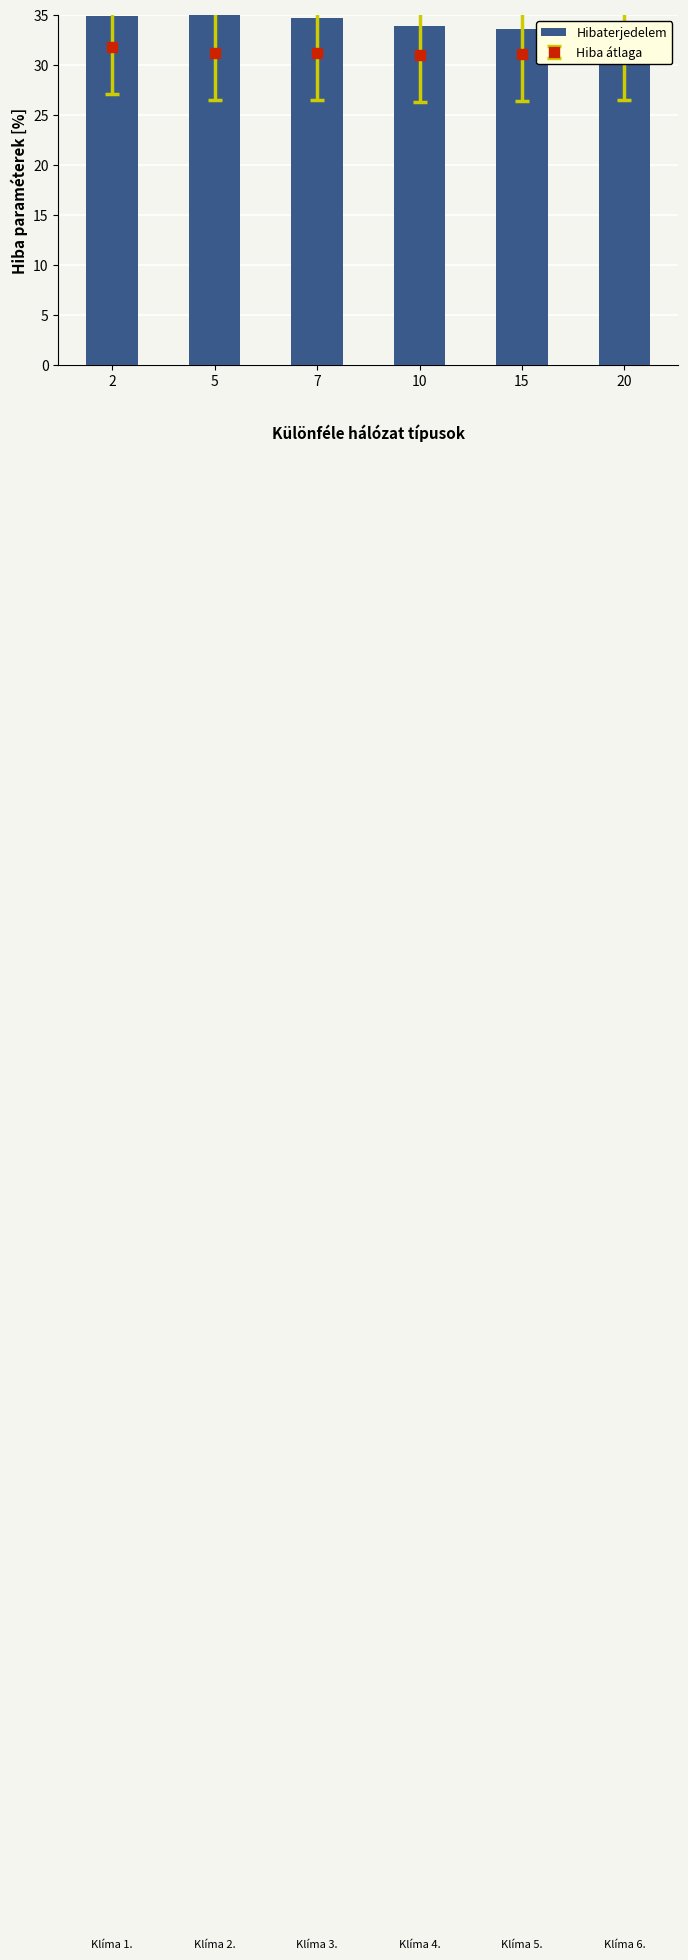

How many data points are less than 34?

3